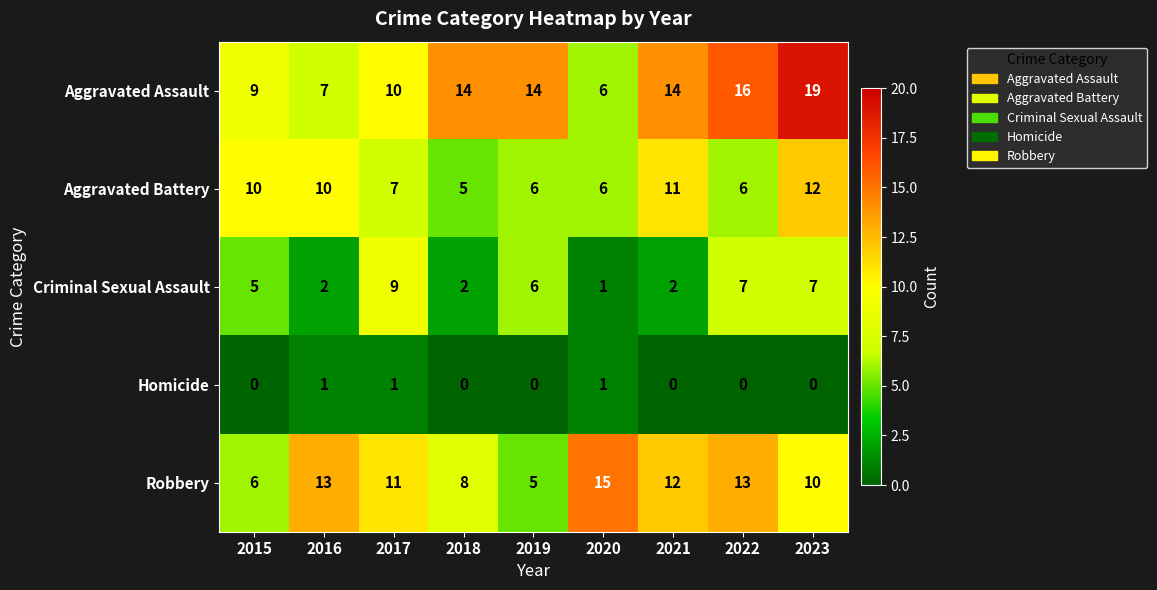

What is the difference between the maximum and minimum values in the Aggravated Assault series?

13